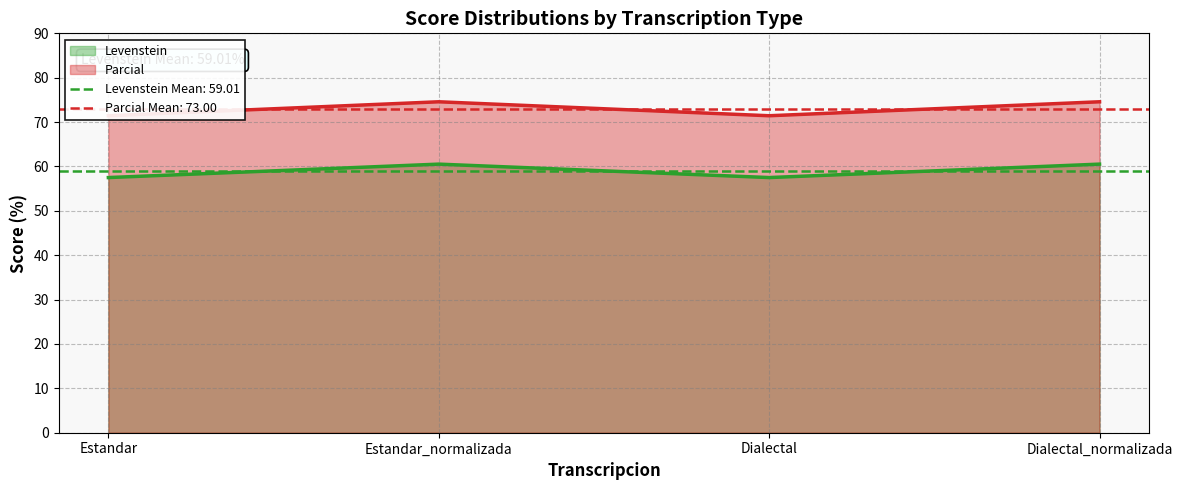

What is the difference between the second highest and second lowest values in the Parcial series?

3.0